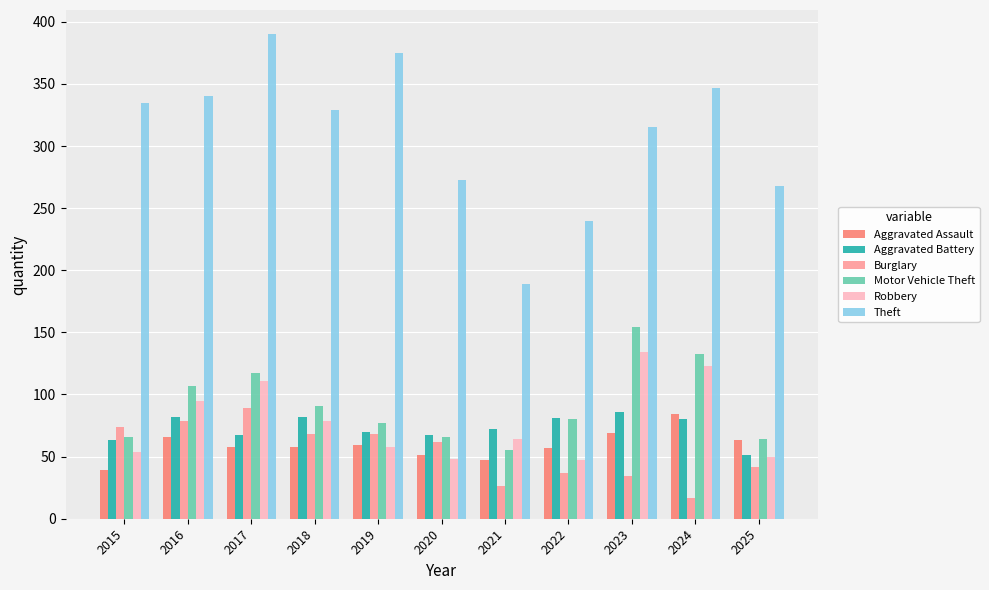

Which category has the highest value across all series?

2017